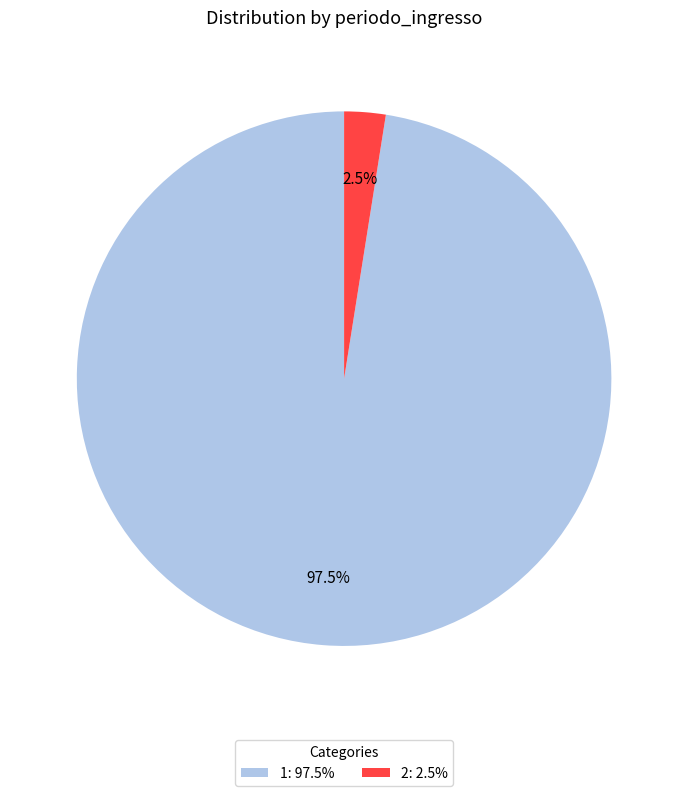

What percentage is NOT represented by 1: 97.5%?

2.5%